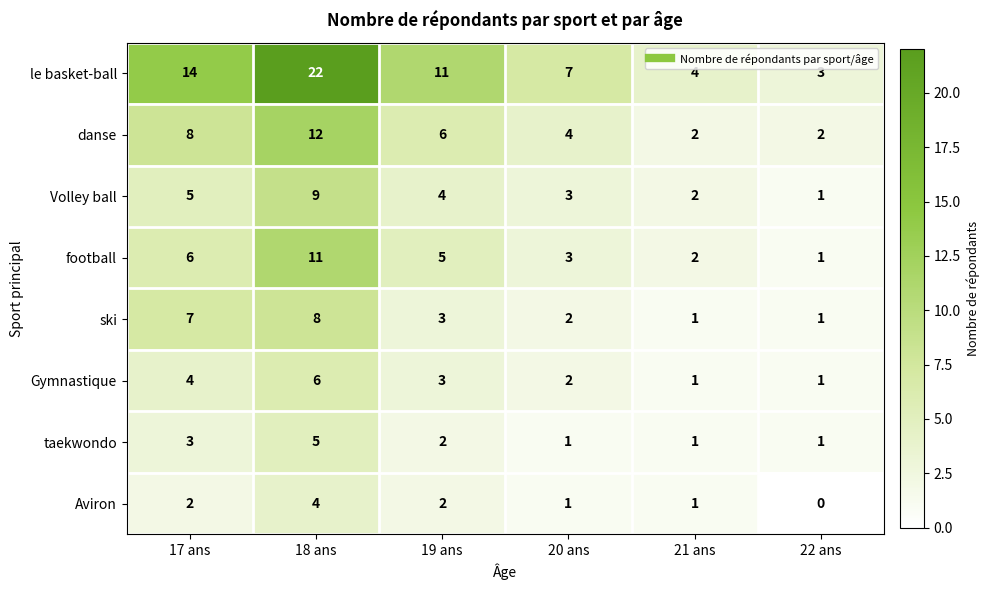

Which category has the highest value across all series?

18 ans